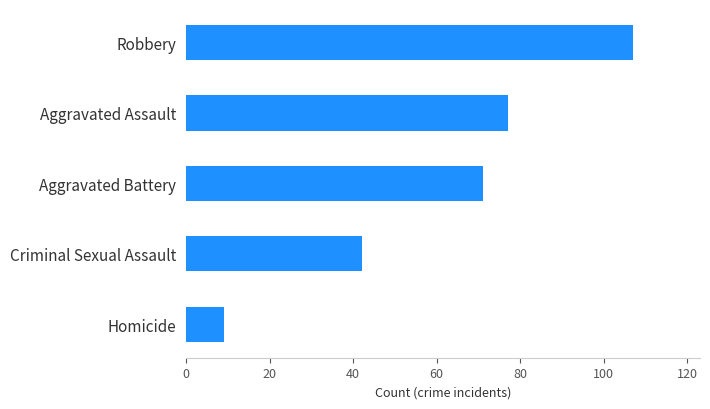

What is the change in value from Aggravated Assault to Robbery?

+30